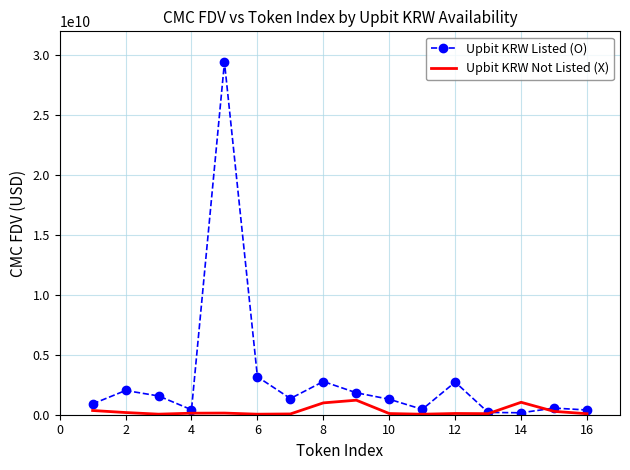

Which series has the largest range (max minus min)?

Upbit KRW Listed (O)